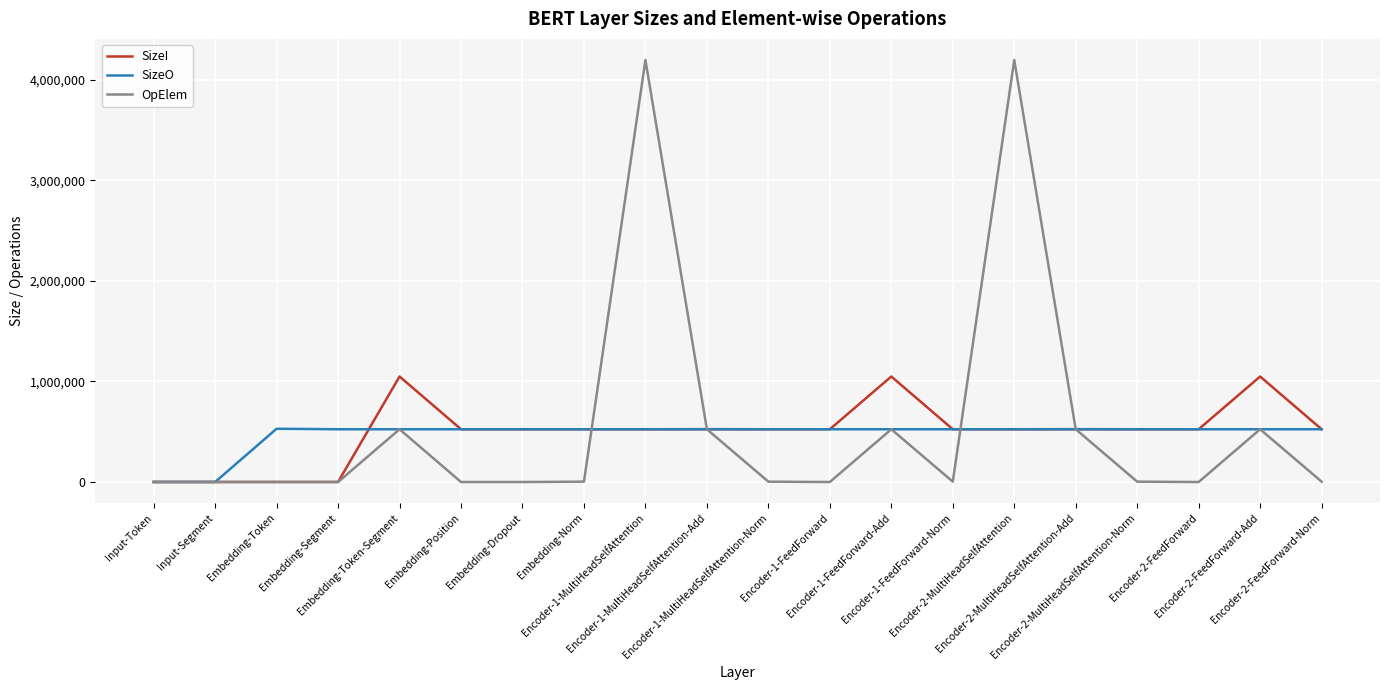

What is the maximum value shown in the chart?

4194304